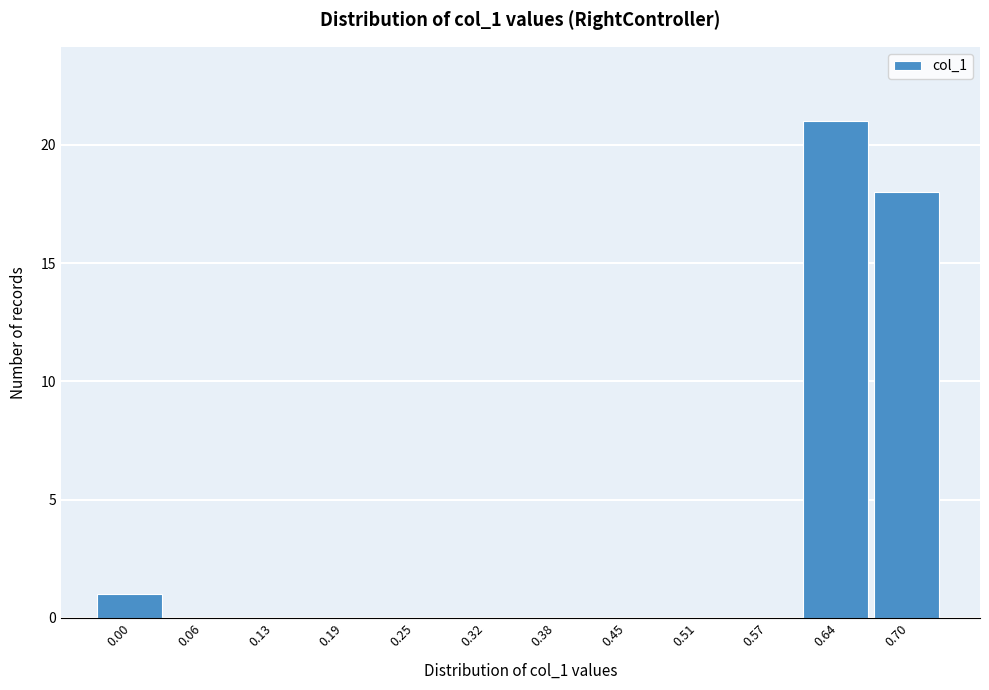

Reading left to right, list all the values displayed in this chart.

0.00=1	0.06=0	0.13=0	0.19=0	0.25=0	0.32=0	0.38=0	0.45=0	0.51=0	0.57=0	0.64=21	0.70=18